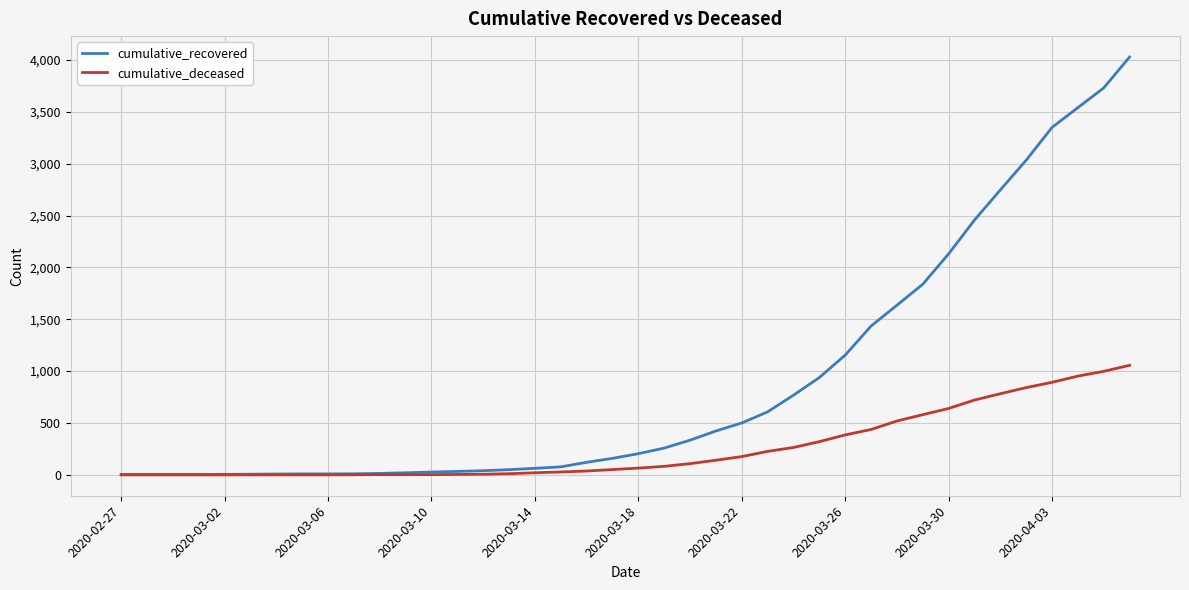

What is the highest value of the cumulative_recovered series?

4028